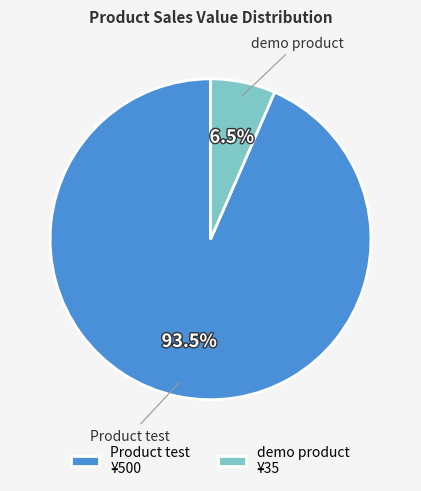

Between Product test and demo product, which is larger?

Product test